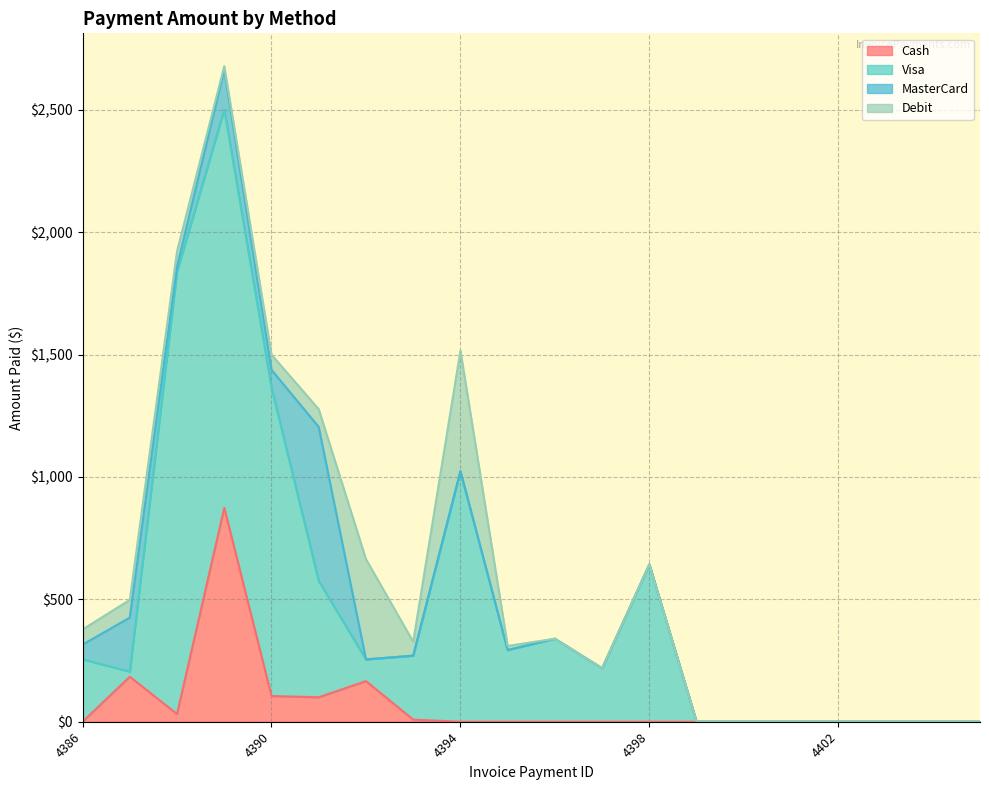

How many values in the Cash series exceed 0?

7